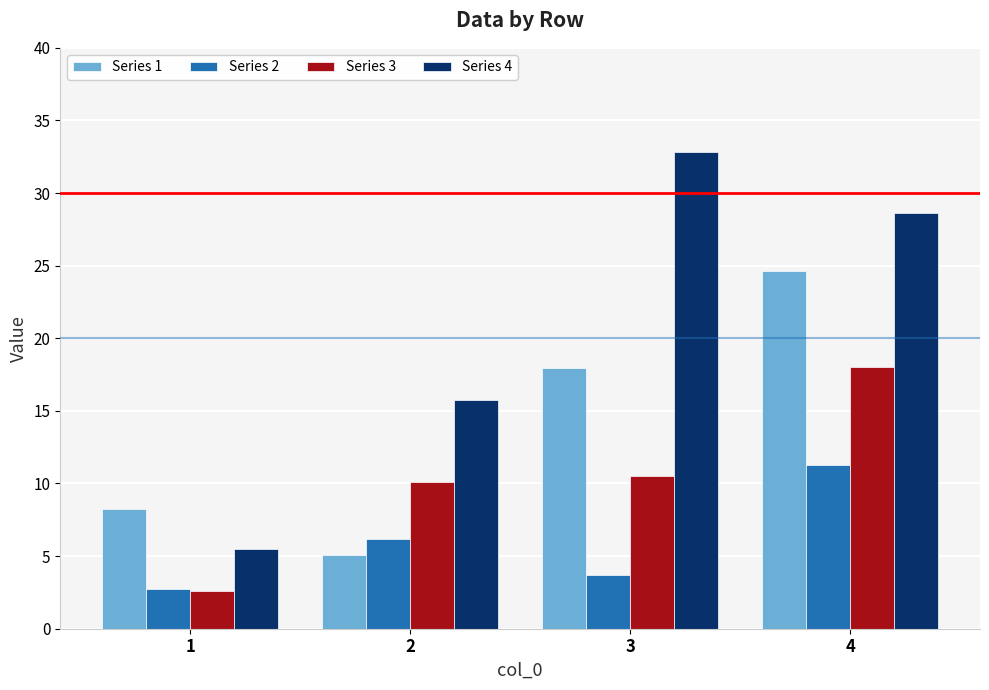

At which label does Series 1 first exceed 17?

3